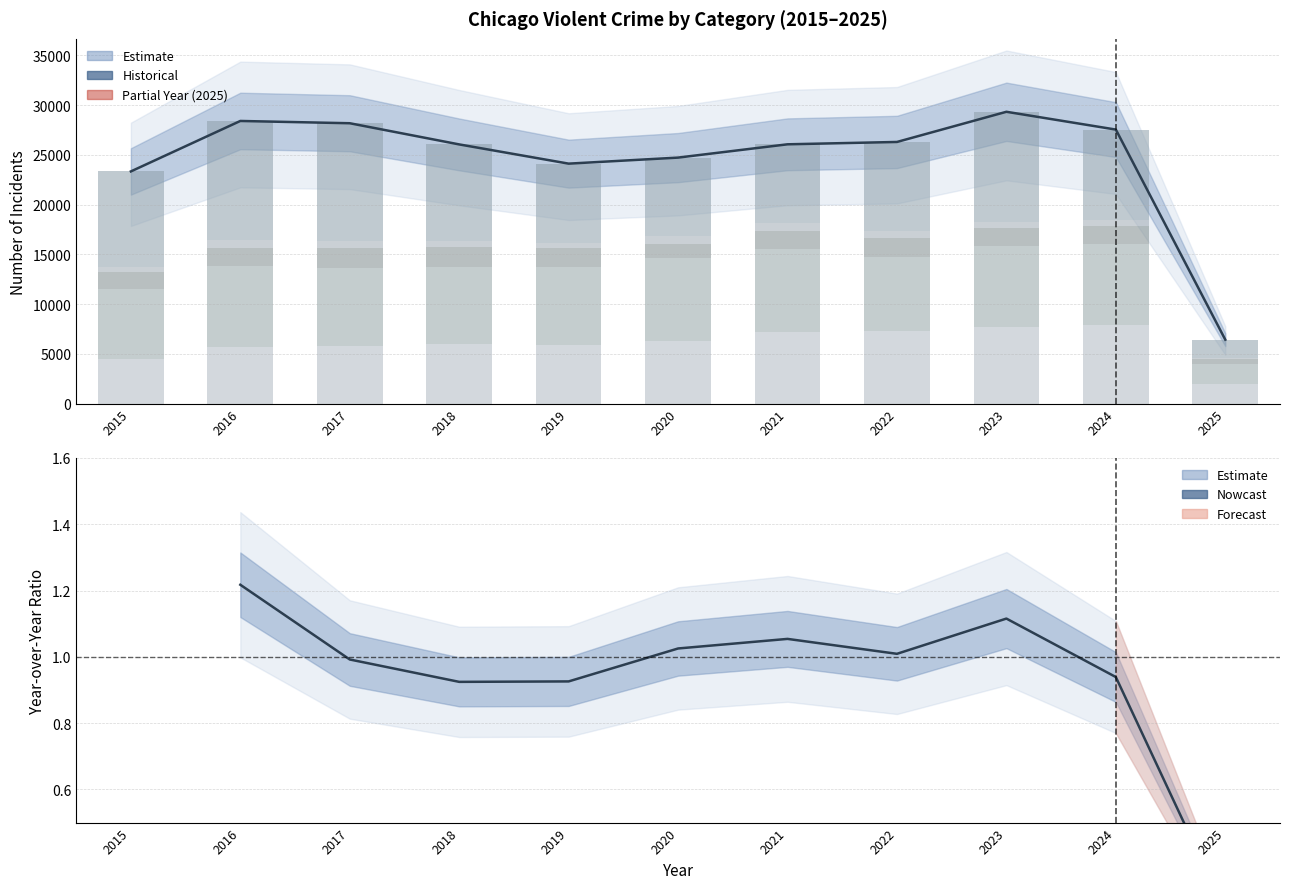

List the labels in order of Robbery value, smallest first.

2025, 2020, 2021, 2019, 2022, 2024, 2015, 2018, 2023, 2017, 2016